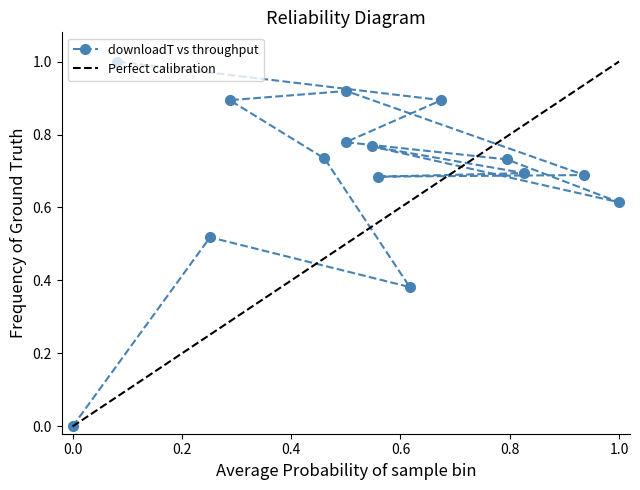

How many series are shown in this chart?

1